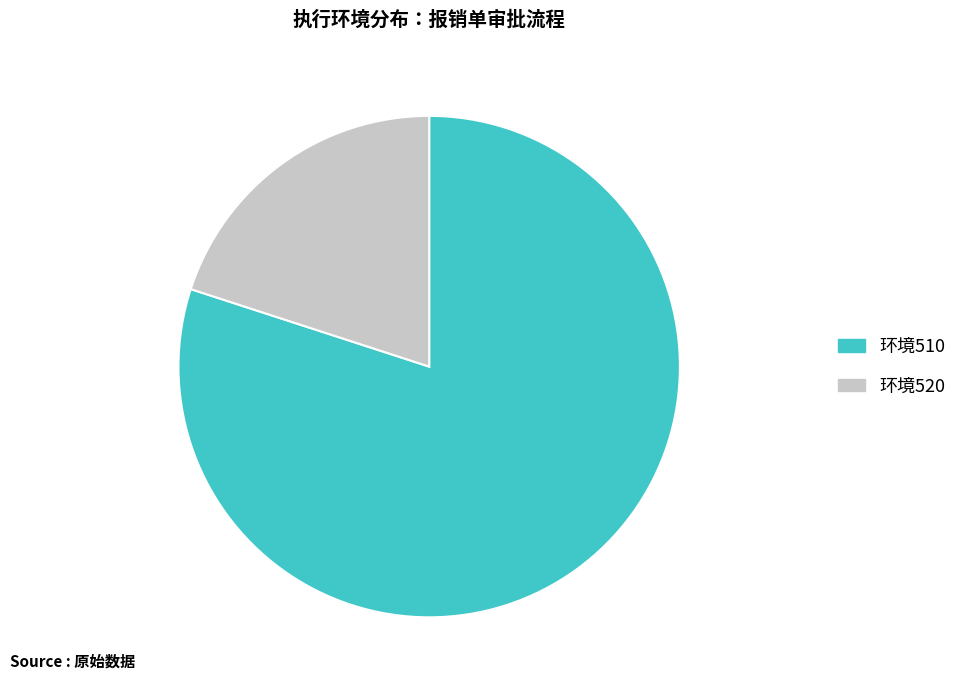

Combined, do 环境510 and 环境520 account for over 50%?

Yes